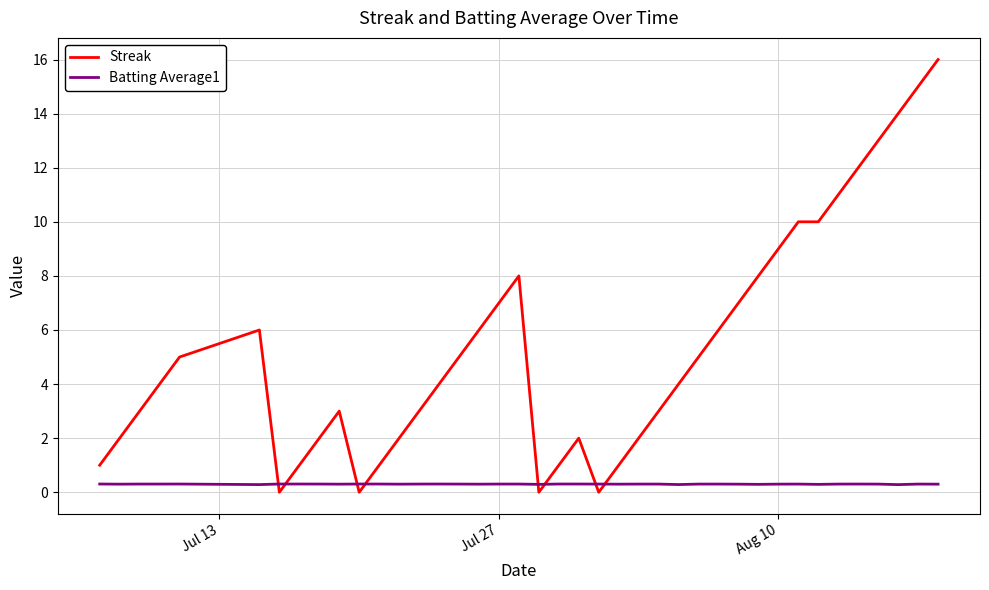

Rank the series by their average value, from lowest to highest.

Batting Average1, Streak